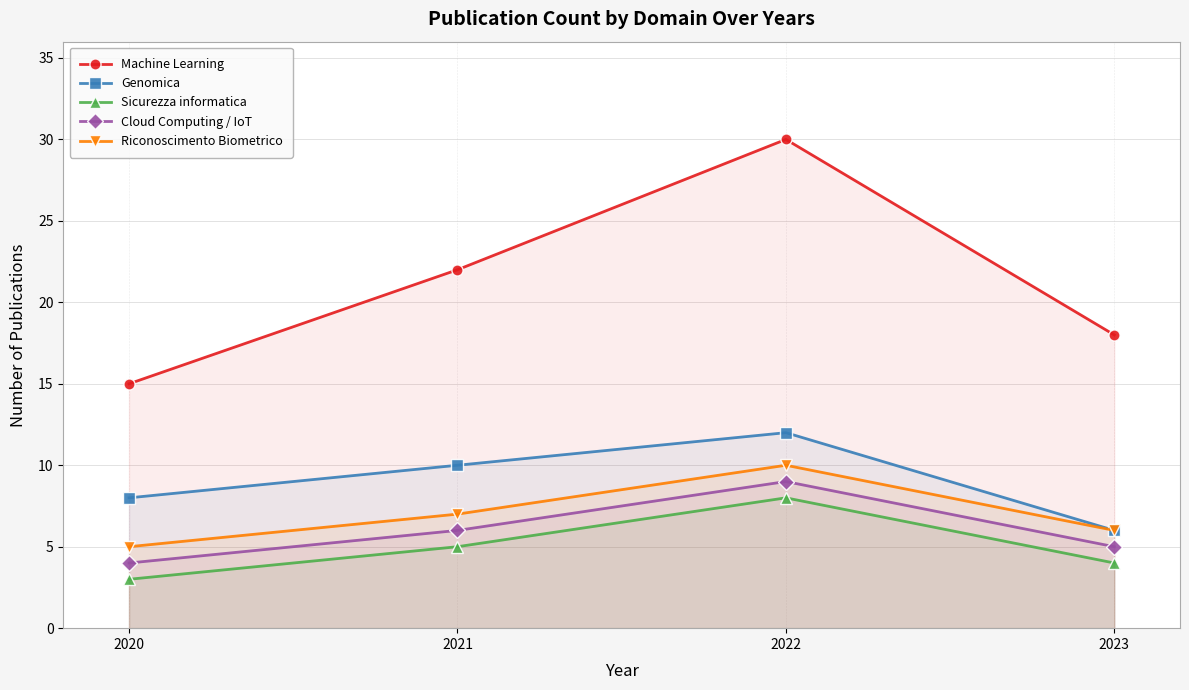

True or false: Machine Learning has more than 2 interior local peaks.

False